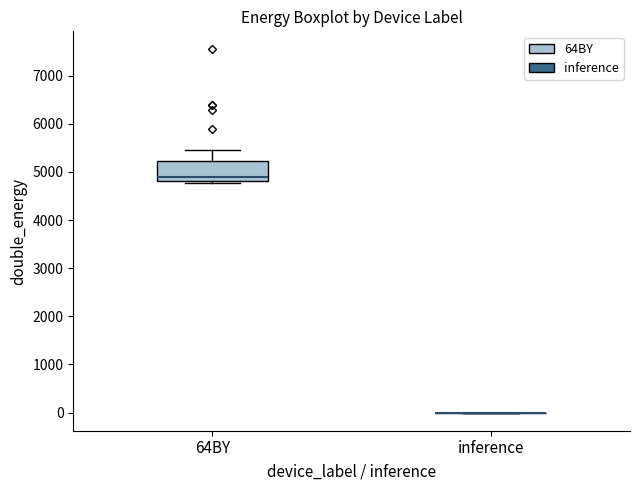

Reading left to right, read every box against the y-axis: the position of its median line, the range the box covers, and the ends of its whiskers. The values are not printed on the chart, so give them approximately, as read against the axis.

64BY: median 4900, box 4800 to 5200, whiskers 4800 (just below the box's lower edge) to 5500
inference: box collapsed to a line at 0, whiskers 0 to 0